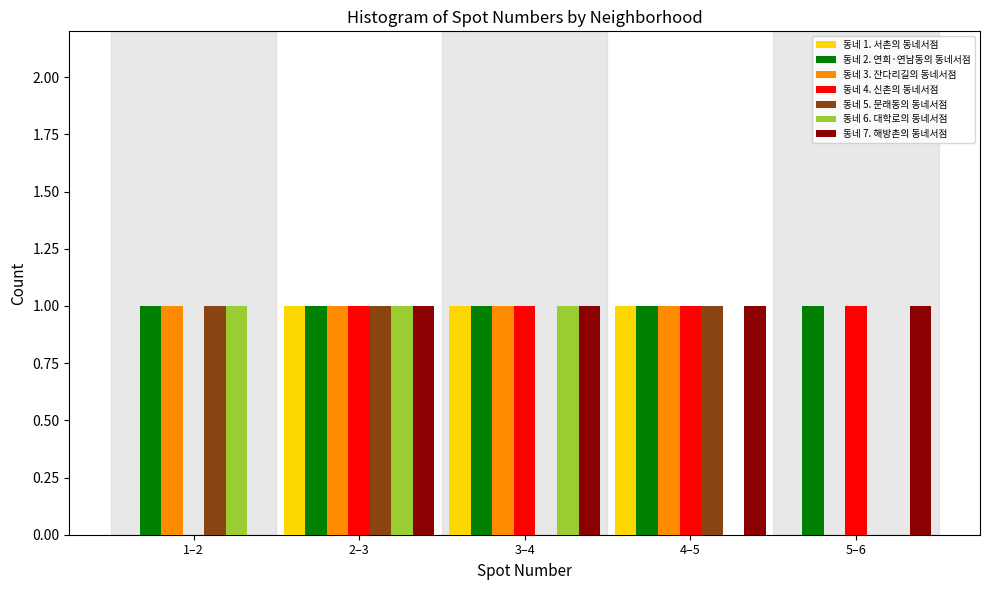

What is the sum of all 동네 2. 연희·연남동의 동네서점 values?

5